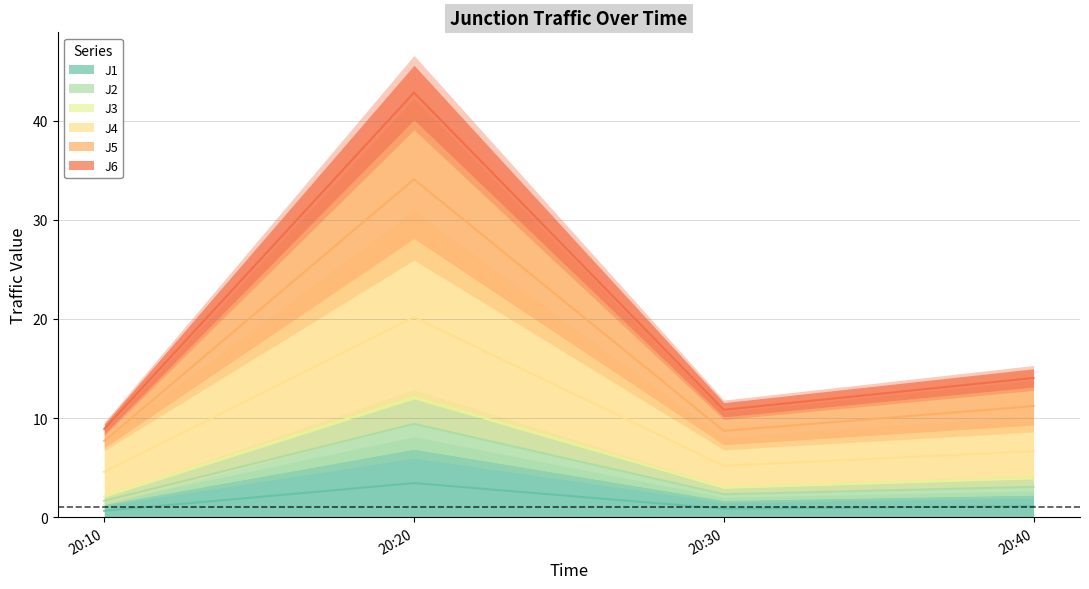

In J4, how many points are lower than both neighbors (excluding endpoints)?

1